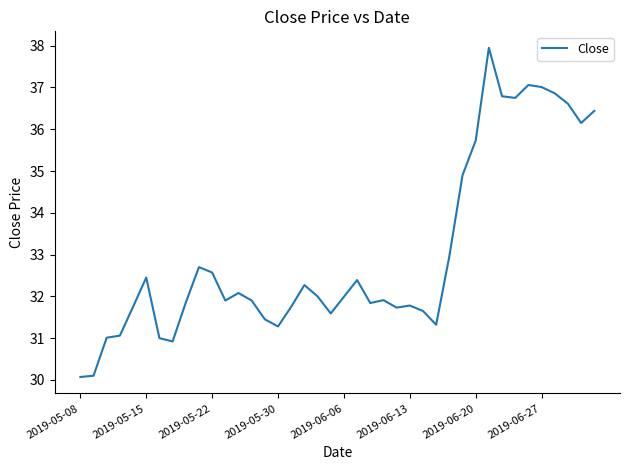

What is the difference between the maximum and minimum values?

7.9